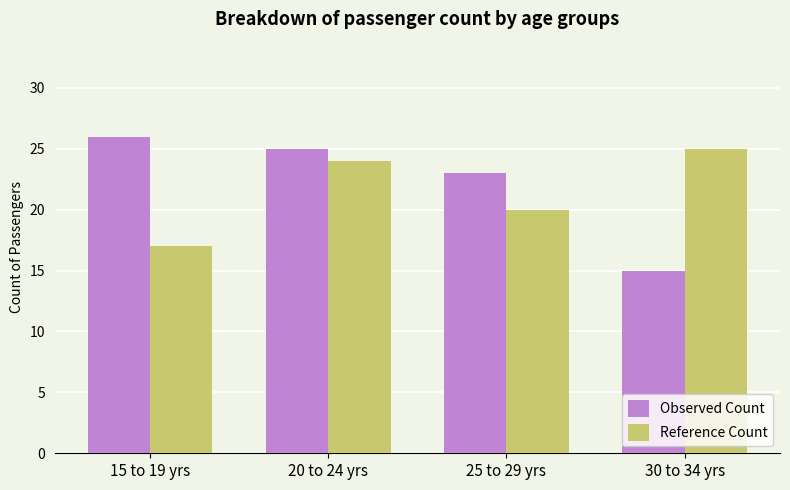

Count the number of data series in this chart.

2